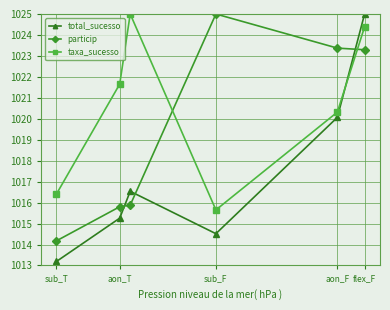

In taxa_sucesso, how many points are lower than both neighbors (excluding endpoints)?

1